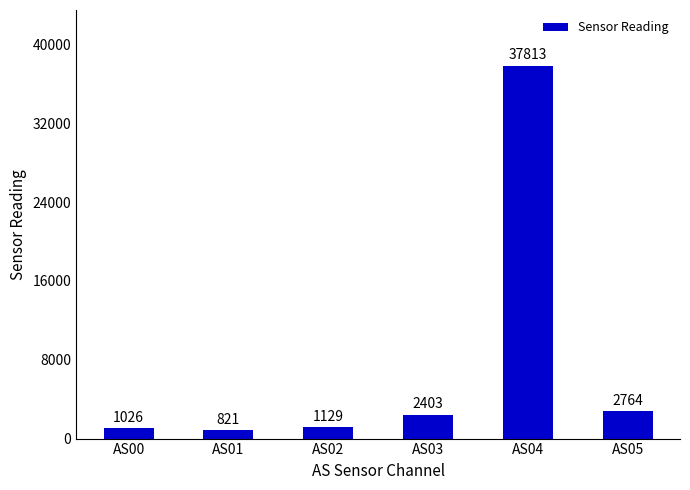

What is the maximum value shown in the chart?

37813